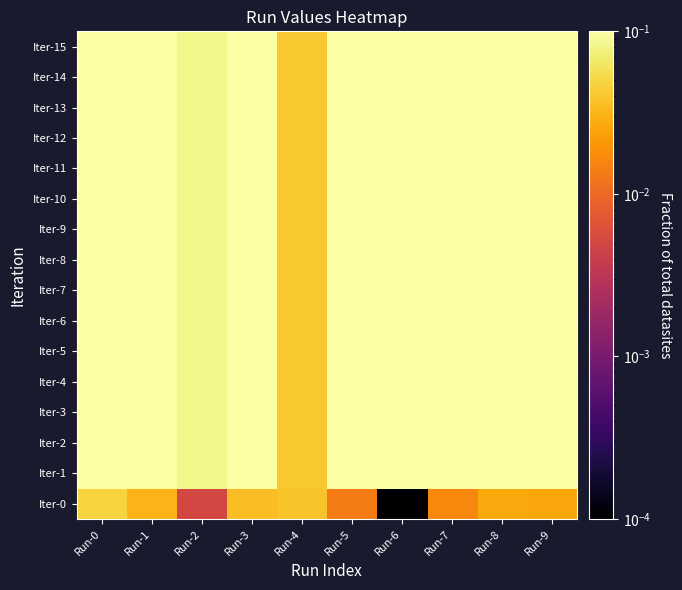

What is the total value across all series at Run-0?

1.5